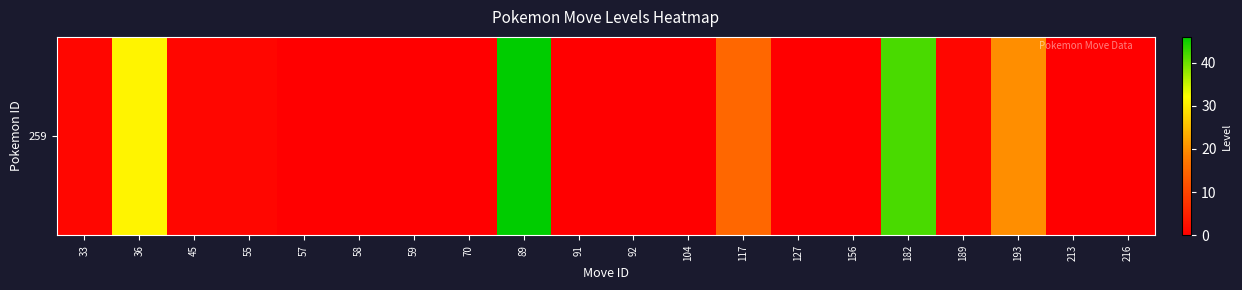

What is the greatest value displayed?

46